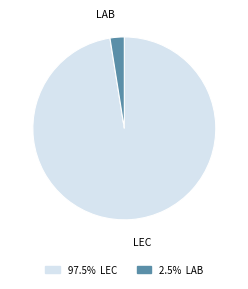

Is the sum of LAB and LEC greater than half?

Yes